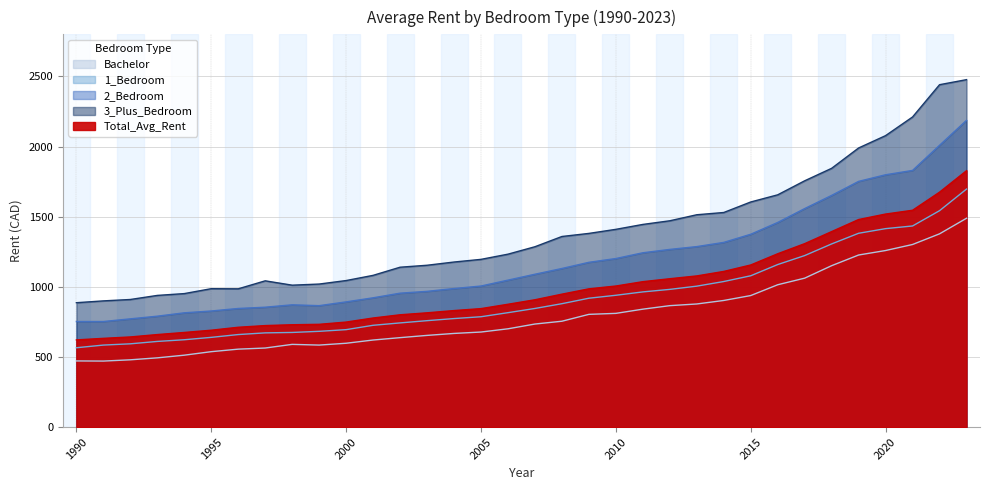

Reading left to right, list all the values displayed in this chart.

Bachelor: 1990=472	1991=471	1992=480	1993=494	1994=513	1995=538	1996=556	1997=564	1998=590	1999=585	2000=598	2001=621	2002=638	2003=654	2004=668	2005=678	2006=701	2007=735	2008=755	2009=804	2010=811	2011=841	2012=866	2013=878	2014=903	2015=938	2016=1015	2017=1062	2018=1151	2019=1227	2020=1259	2021=1302	2022=1378	2023=1489
1_Bedroom: 1990=566	1991=585	1992=594	1993=611	1994=623	1995=640	1996=660	1997=672	1998=675	1999=683	2000=695	2001=726	2002=743	2003=759	2004=774	2005=787	2006=816	2007=846	2008=880	2009=919	2010=940	2011=964	2012=982	2013=1005	2014=1038	2015=1079	2016=1159	2017=1223	2018=1306	2019=1382	2020=1415	2021=1434	2022=1543	2023=1697
2_Bedroom: 1990=753	1991=753	1992=772	1993=791	1994=815	1995=828	1996=846	1997=855	1998=872	1999=866	2000=893	2001=922	2002=955	2003=968	2004=988	2005=1006	2006=1048	2007=1090	2008=1131	2009=1175	2010=1202	2011=1243	2012=1267	2013=1287	2014=1317	2015=1375	2016=1459	2017=1558	2018=1652	2019=1752	2020=1799	2021=1830	2022=2009	2023=2187
3_Plus_Bedroom: 1990=887	1991=900	1992=910	1993=939	1994=952	1995=987	1996=986	1997=1043	1998=1012	1999=1020	2000=1045	2001=1082	2002=1140	2003=1154	2004=1177	2005=1196	2006=1233	2007=1286	2008=1359	2009=1381	2010=1410	2011=1445	2012=1471	2013=1514	2014=1530	2015=1605	2016=1656	2017=1756	2018=1845	2019=1990	2020=2078	2021=2211	2022=2441	2023=2477
Total_Avg_Rent: 1990=622	1991=633	1992=643	1993=660	1994=675	1995=691	1996=712	1997=724	1998=730	1999=733	2000=749	2001=778	2002=801	2003=815	2004=831	2005=845	2006=876	2007=908	2008=948	2009=986	2010=1006	2011=1037	2012=1058	2013=1078	2014=1110	2015=1156	2016=1236	2017=1308	2018=1394	2019=1480	2020=1519	2021=1546	2022=1675	2023=1828